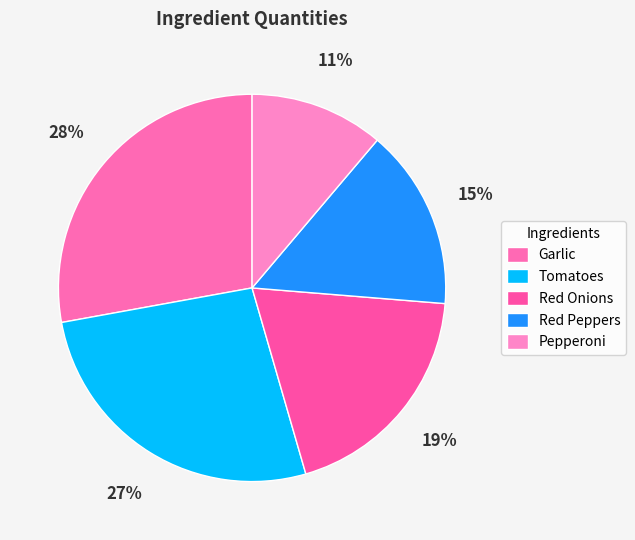

Rank the categories by value from highest to lowest.

Garlic, Tomatoes, Red Onions, Red Peppers, Pepperoni